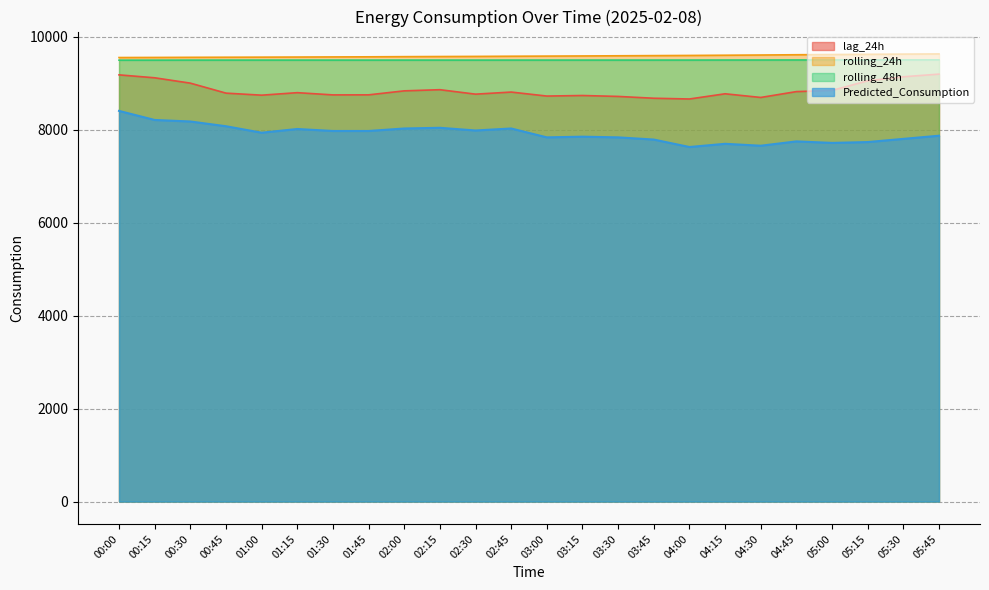

True or false: rolling_48h and lag_24h cross at least once.

False